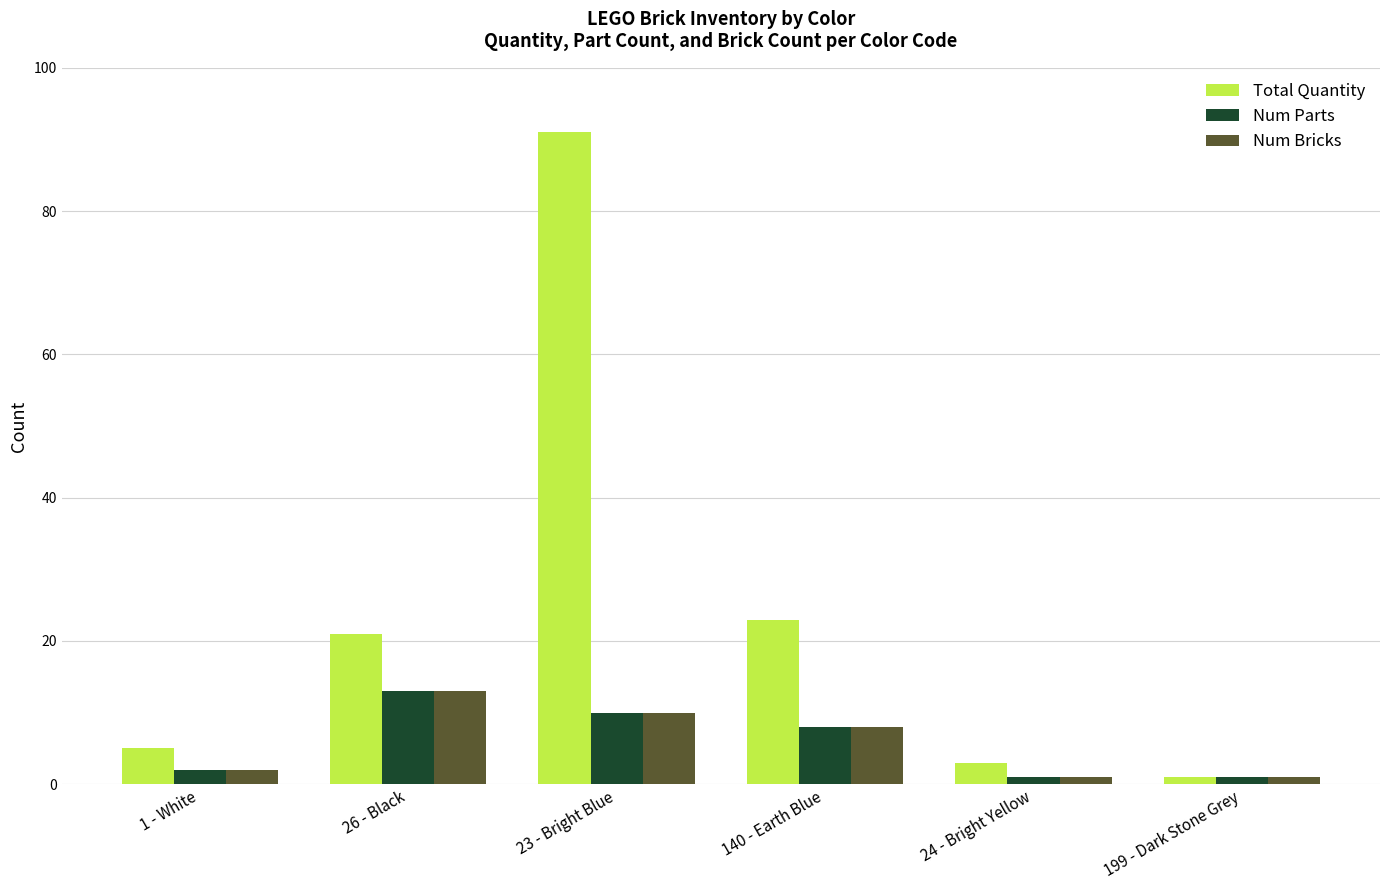

What is the difference between the highest and lowest values at 26 - Black?

8